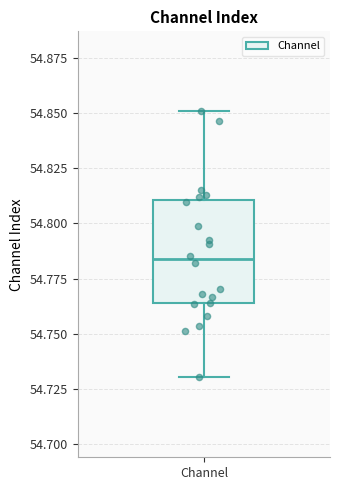

Read this box plot against the y-axis: the position of the median line, the range covered by the box, and the ends of both whiskers. The values are not printed on the chart, so give them approximately, as read against the axis.

median 54.785, box 54.765 to 54.810, whiskers 54.730 to 54.850